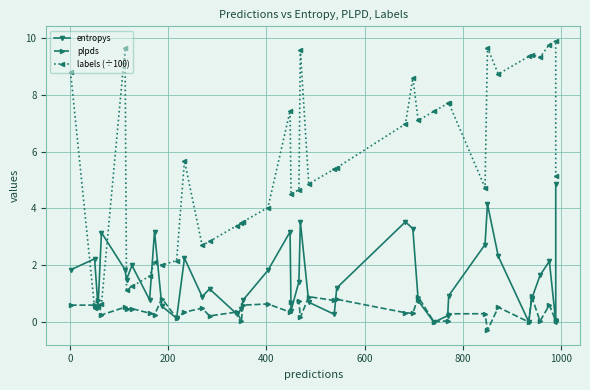

In plpds, how many points are higher than both neighbors (excluding endpoints)?

15